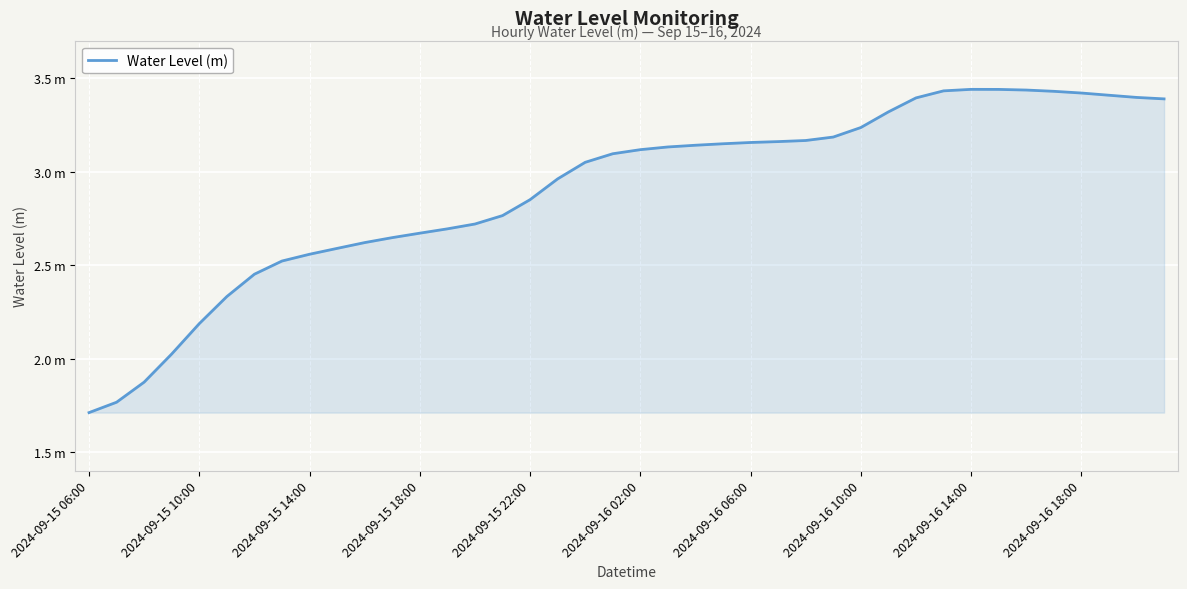

Reading left to right, extract all data points from this chart.

1.7	1.8	1.9	2.0	2.2	2.3	2.5	2.5	2.6	2.6	2.6	2.6	2.7	2.7	2.7	2.8	2.8	3.0	3.0	3.1	3.1	3.1	3.1	3.1	3.2	3.2	3.2	3.2	3.2	3.3	3.4	3.4	3.4	3.4	3.4	3.4	3.4	3.4	3.4	3.4